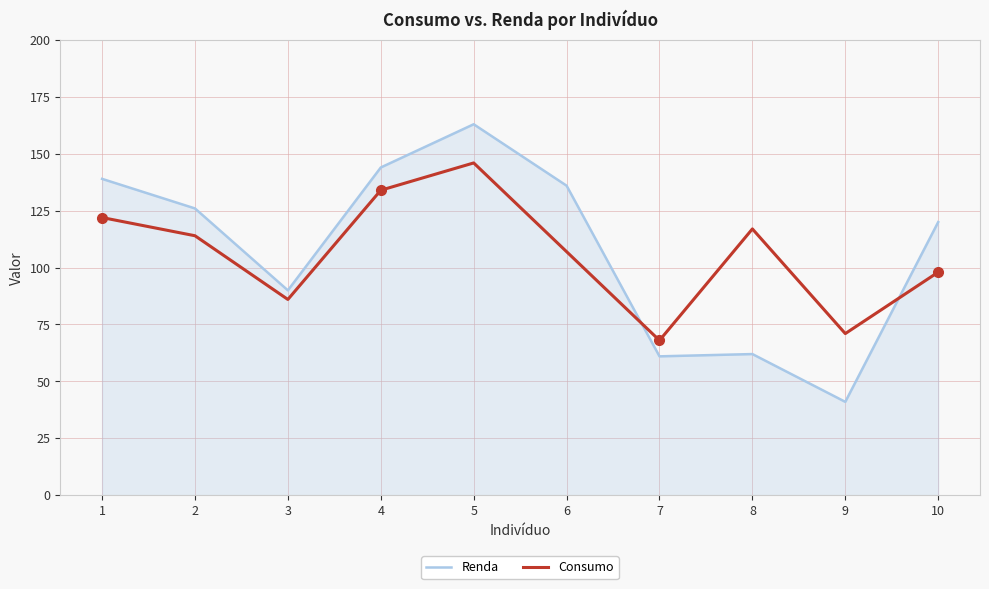

What is the sum of the Renda values at 4 and 9?

185